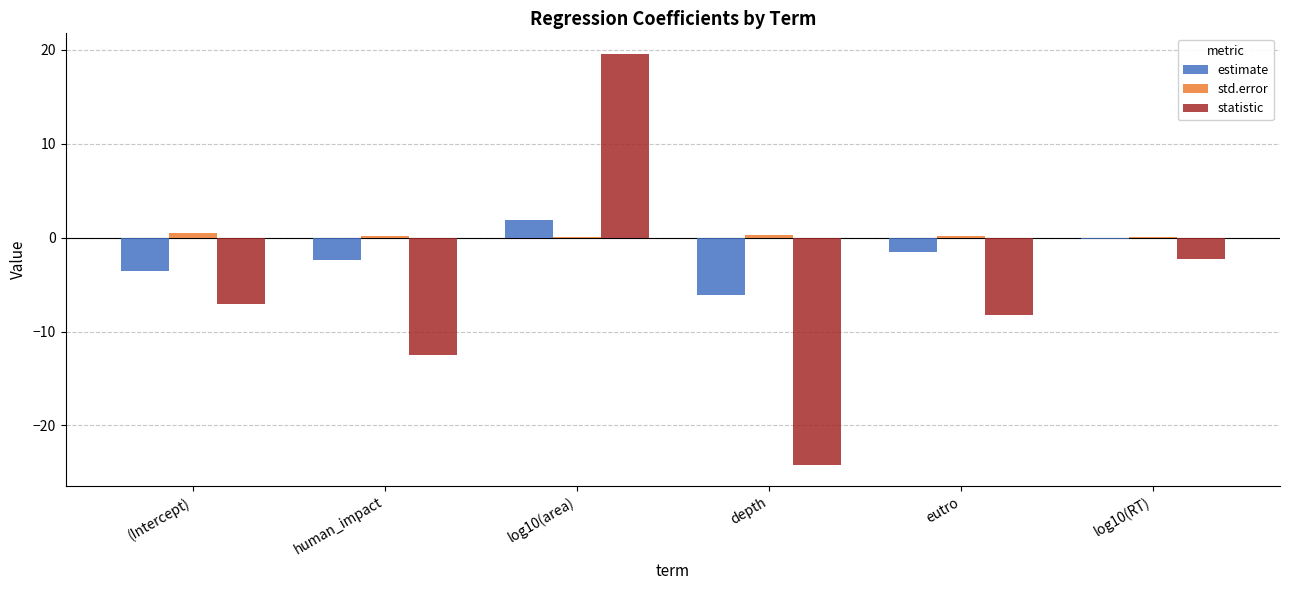

At which label does estimate first exceed -1?

log10(area)